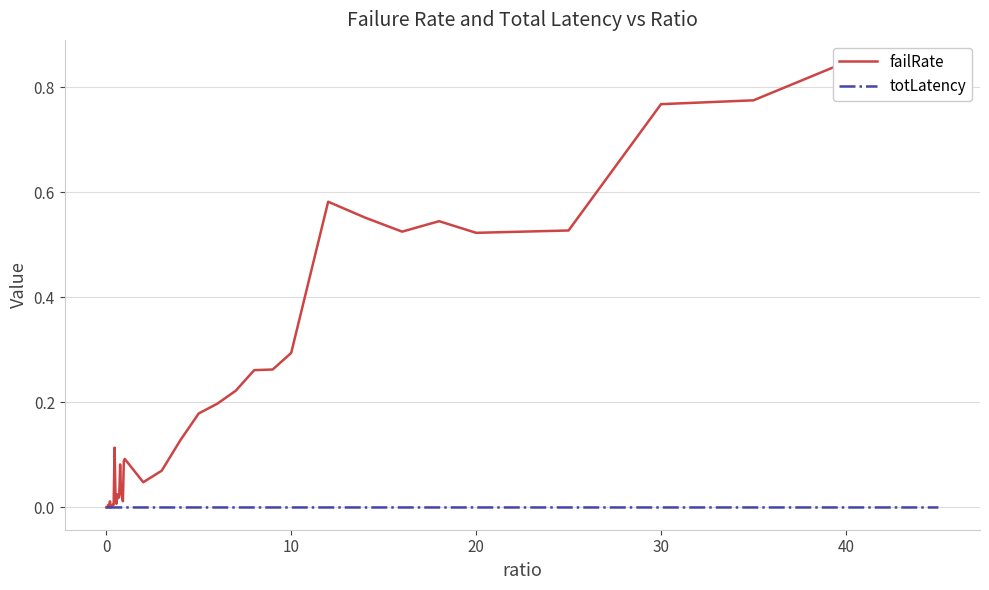

True or false: totLatency has a value of 0.0 at 0.

True